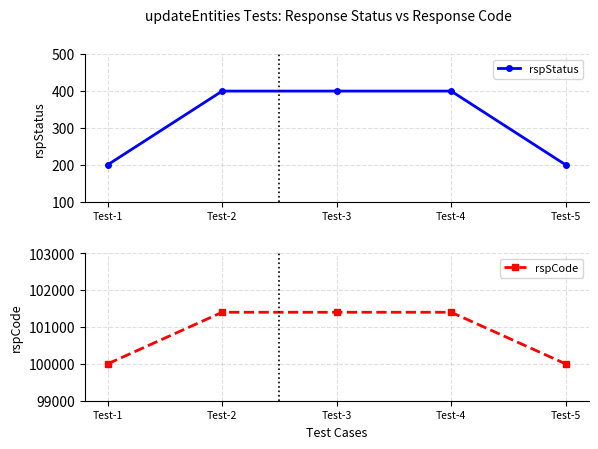

How many series are shown in this chart?

2